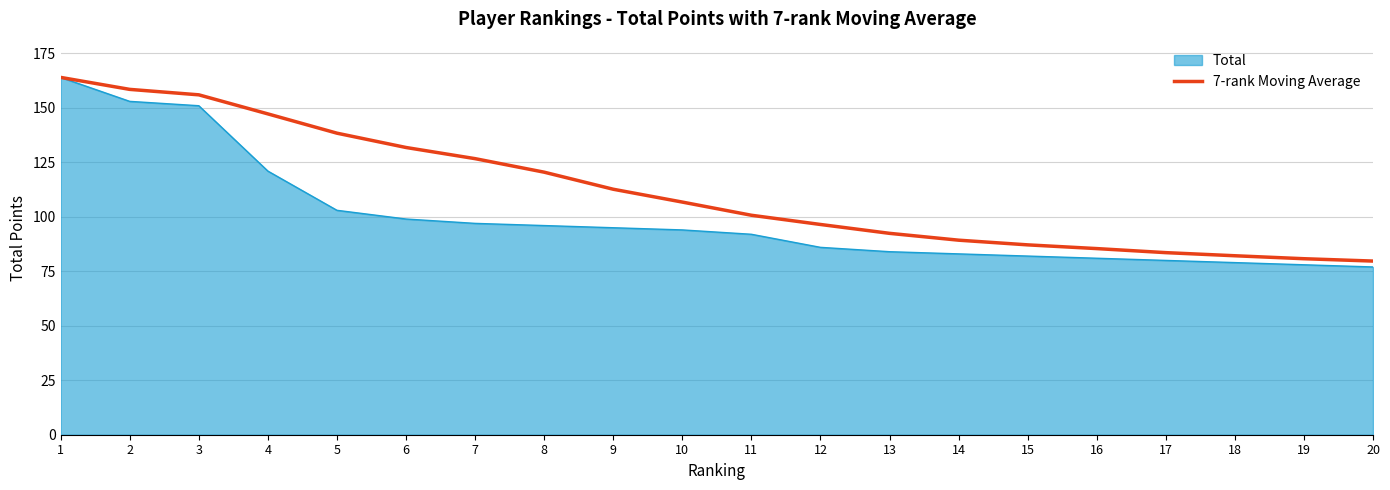

Is it true that 7-rank Moving Average equals 89.3 at 14?

True